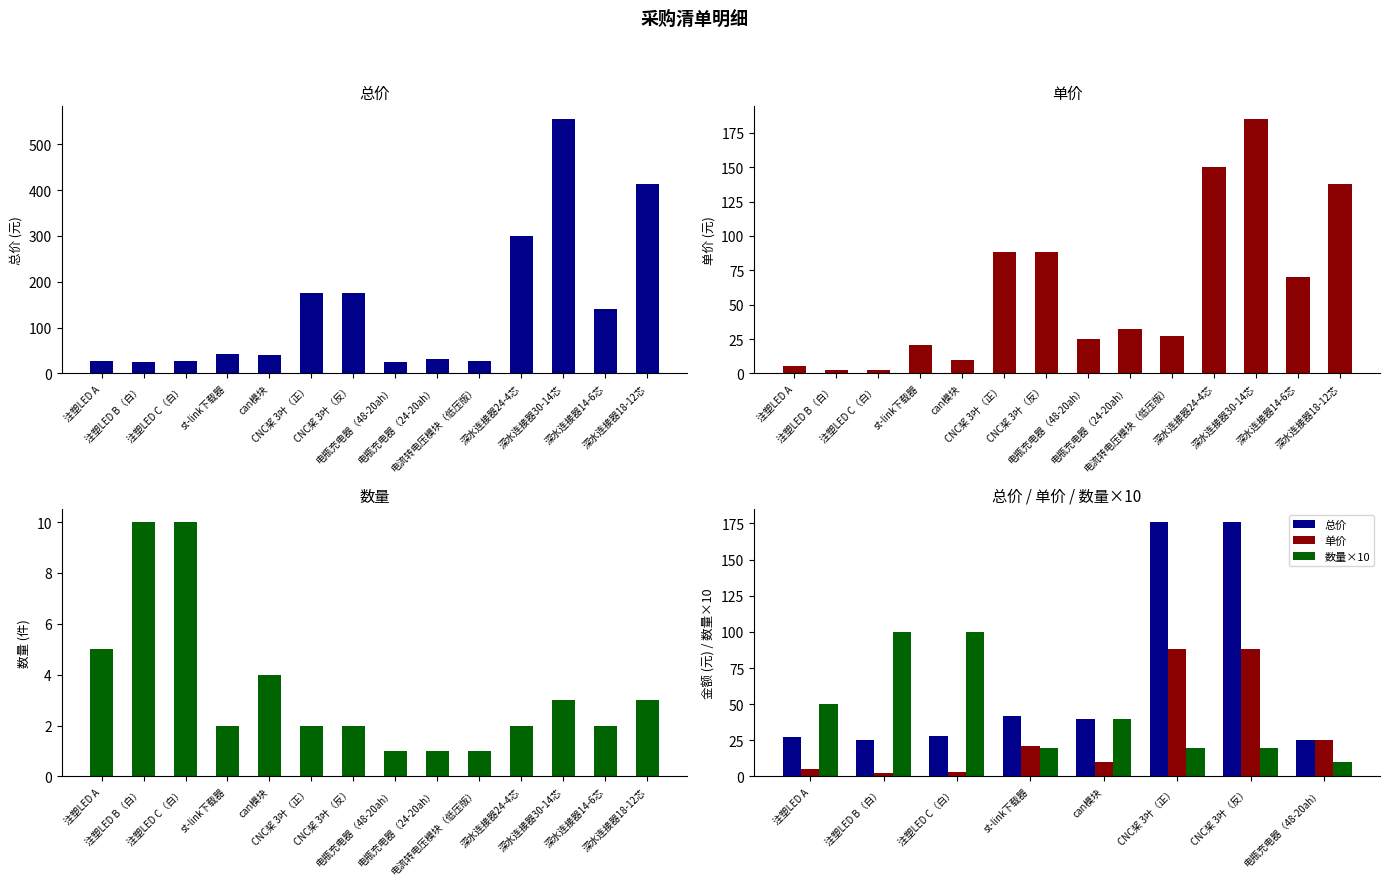

How many distinct data groups are displayed?

3